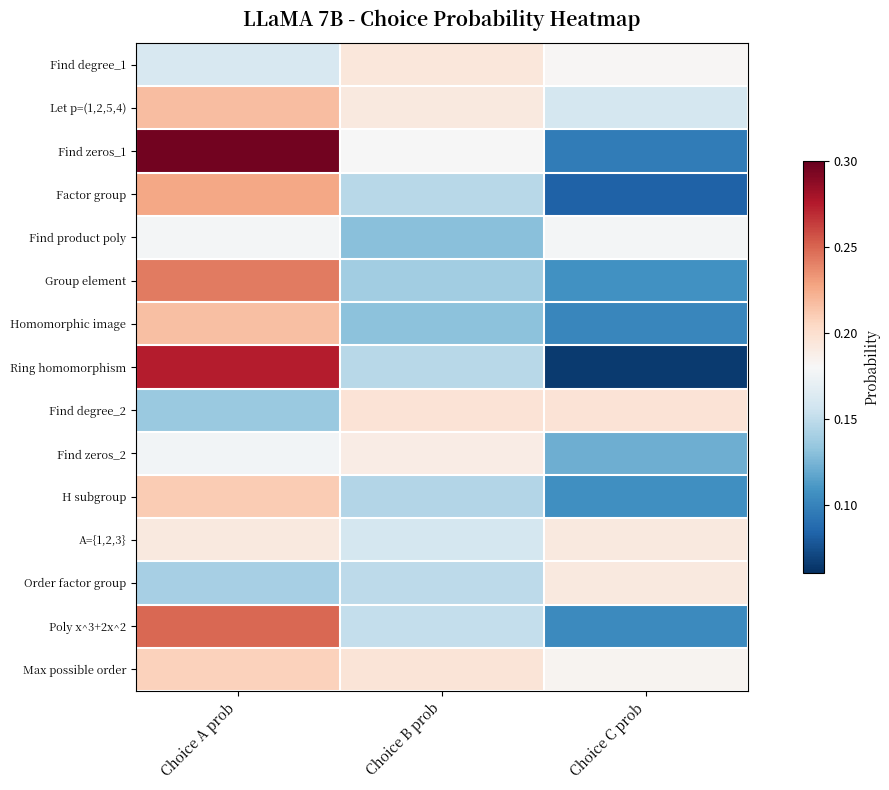

Reading left to right, transcribe all the data shown in this chart.

Find degree_1: Choice A prob=0.2	Choice B prob=0.2	Choice C prob=0.2
Let p=(1,2,5,4): Choice A prob=0.2	Choice B prob=0.2	Choice C prob=0.2
Find zeros_1: Choice A prob=0.3	Choice B prob=0.2	Choice C prob=0.1
Factor group: Choice A prob=0.2	Choice B prob=0.1	Choice C prob=0.1
Find product poly: Choice A prob=0.2	Choice B prob=0.1	Choice C prob=0.2
Group element: Choice A prob=0.2	Choice B prob=0.1	Choice C prob=0.1
Homomorphic image: Choice A prob=0.2	Choice B prob=0.1	Choice C prob=0.1
Ring homomorphism: Choice A prob=0.3	Choice B prob=0.1	Choice C prob=0.1
Find degree_2: Choice A prob=0.1	Choice B prob=0.2	Choice C prob=0.2
Find zeros_2: Choice A prob=0.2	Choice B prob=0.2	Choice C prob=0.1
H subgroup: Choice A prob=0.2	Choice B prob=0.1	Choice C prob=0.1
A={1,2,3}: Choice A prob=0.2	Choice B prob=0.2	Choice C prob=0.2
Order factor group: Choice A prob=0.1	Choice B prob=0.1	Choice C prob=0.2
Poly x^3+2x^2: Choice A prob=0.2	Choice B prob=0.2	Choice C prob=0.1
Max possible order: Choice A prob=0.2	Choice B prob=0.2	Choice C prob=0.2